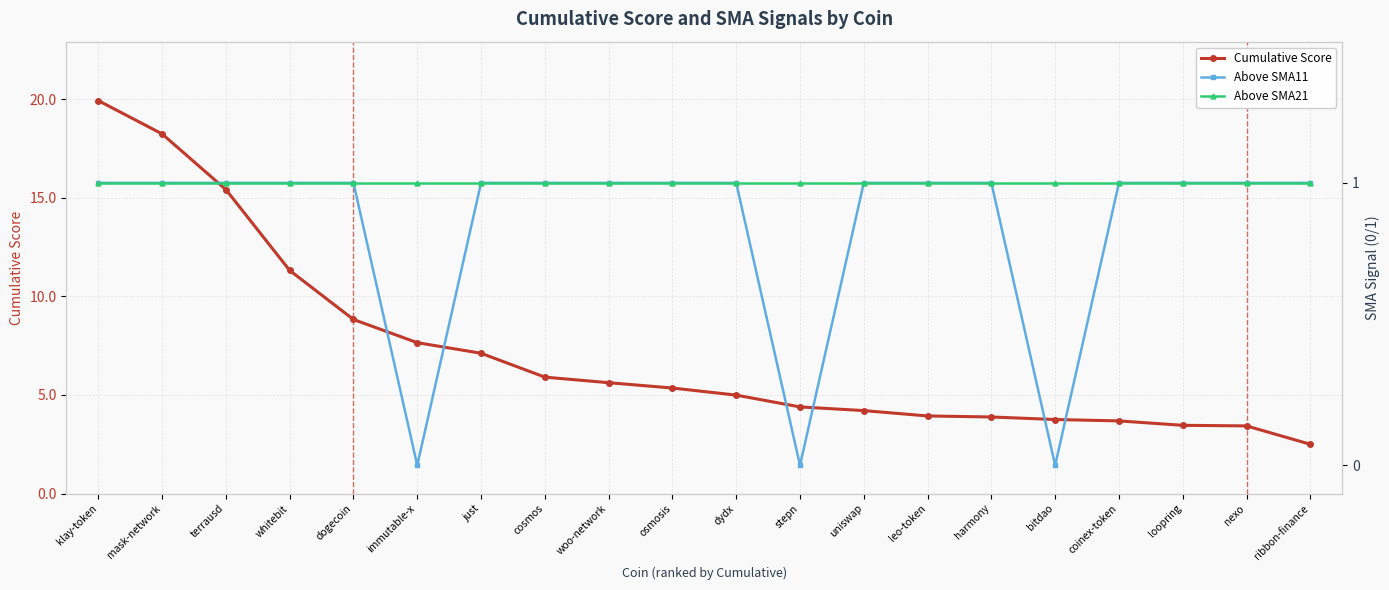

Reading right to left, transcribe all the data shown in this chart.

Cumulative Score: 2.5	3.4	3.5	3.7	3.8	3.9	3.9	4.2	4.4	5.0	5.4	5.6	5.9	7.1	7.7	8.8	11.3	15.4	18.2	19.9
Above SMA11: 1.0	1.0	1.0	1.0	0.0	1.0	1.0	1.0	0.0	1.0	1.0	1.0	1.0	1.0	0.0	1.0	1.0	1.0	1.0	1.0
Above SMA21: 1.0	1.0	1.0	1.0	1.0	1.0	1.0	1.0	1.0	1.0	1.0	1.0	1.0	1.0	1.0	1.0	1.0	1.0	1.0	1.0